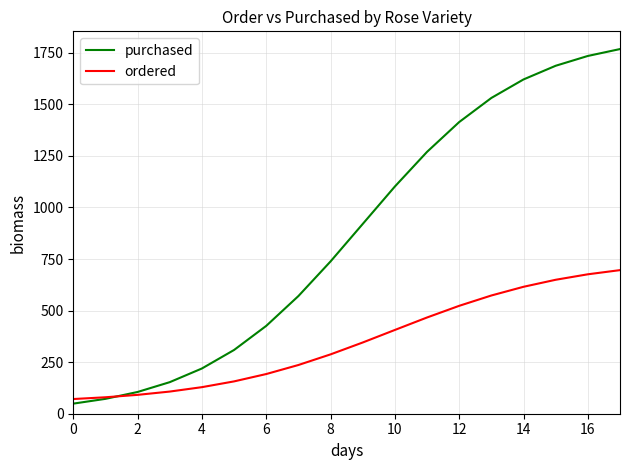

Which series has the largest range (max minus min)?

purchased